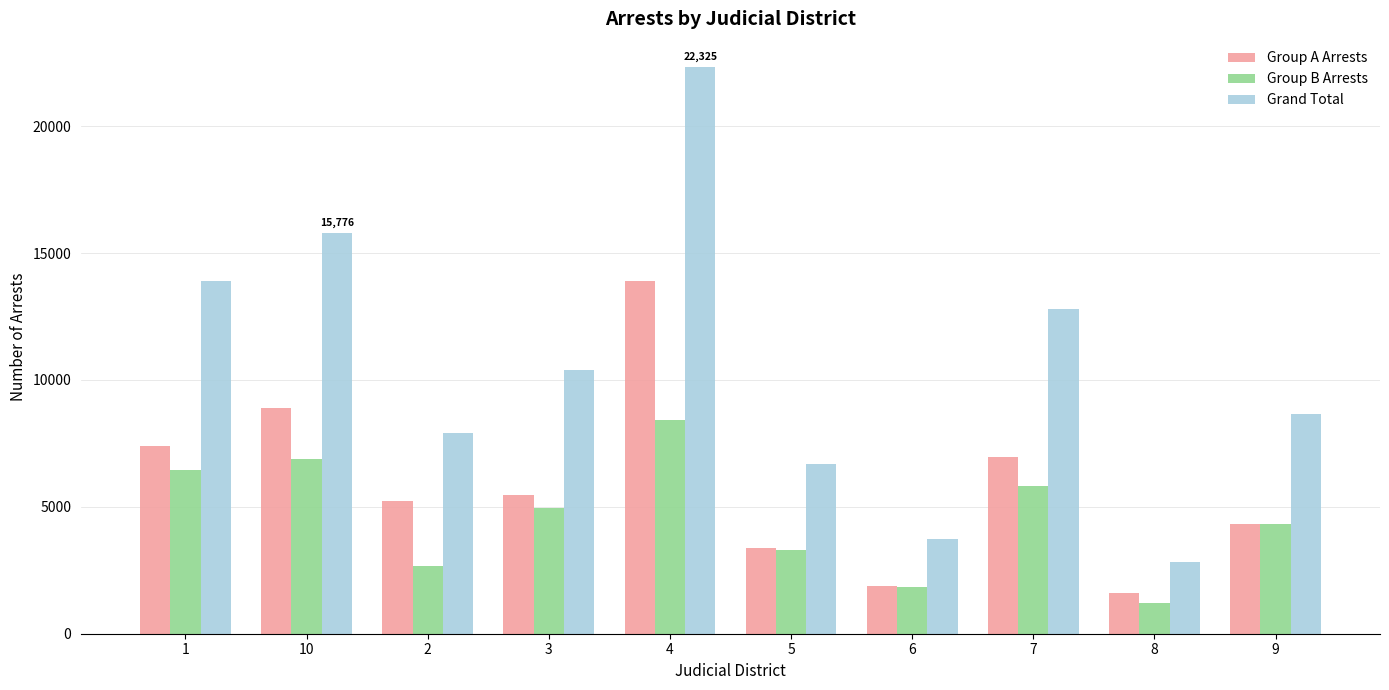

What position from the left is 3?

4